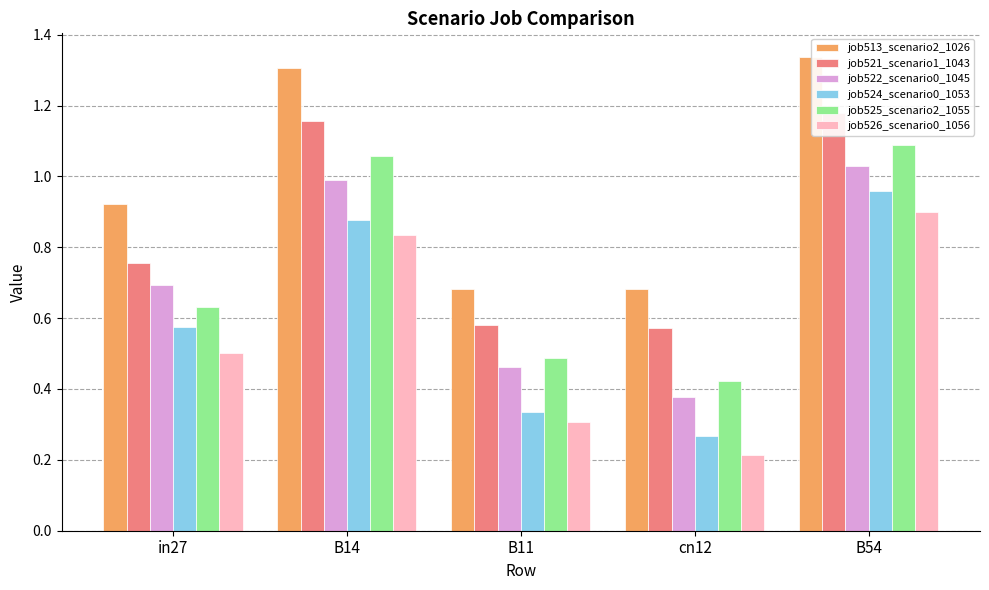

Count the number of data series in this chart.

6